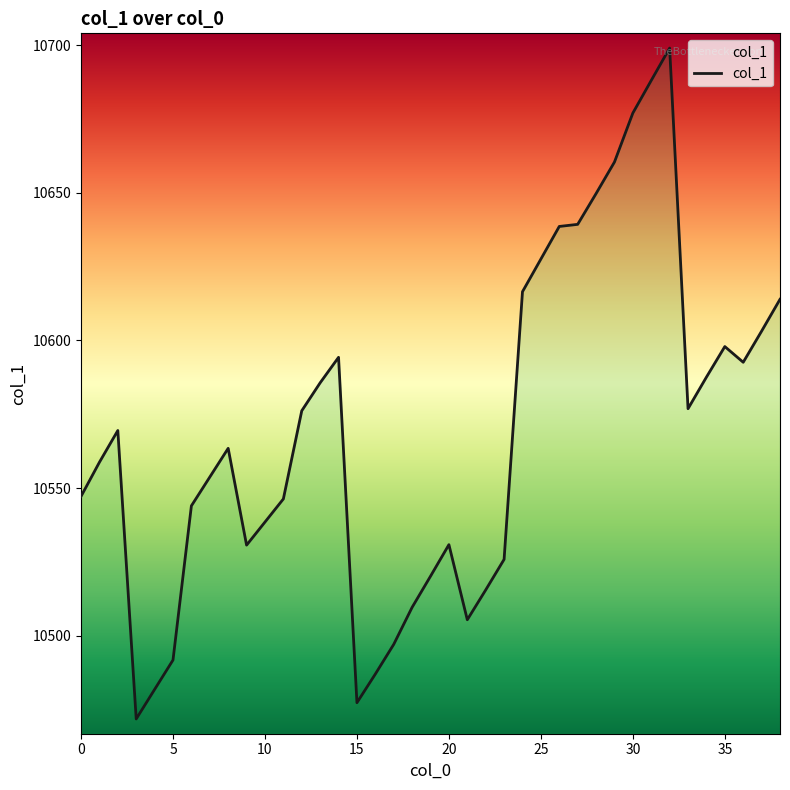

What is the difference between the maximum and minimum values?

227.2